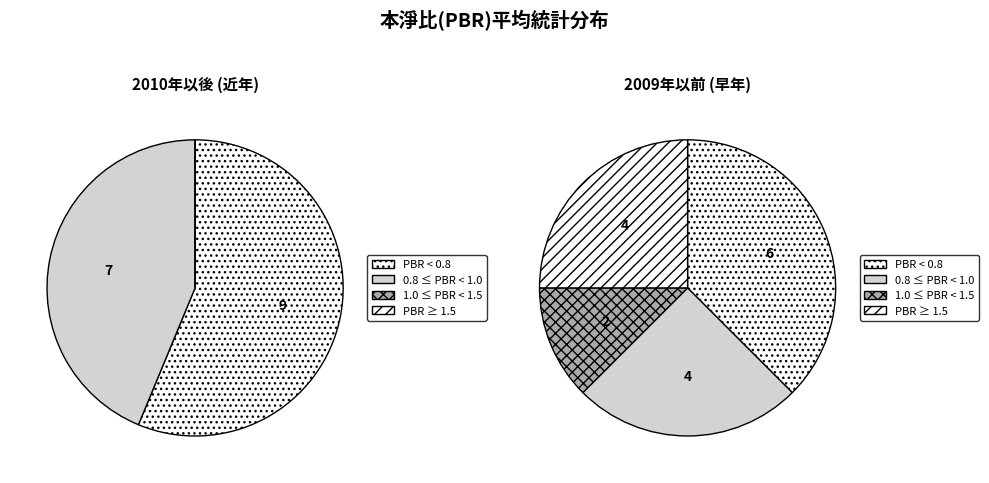

The 1995 slice represents 1% of the pie. True or false?

False